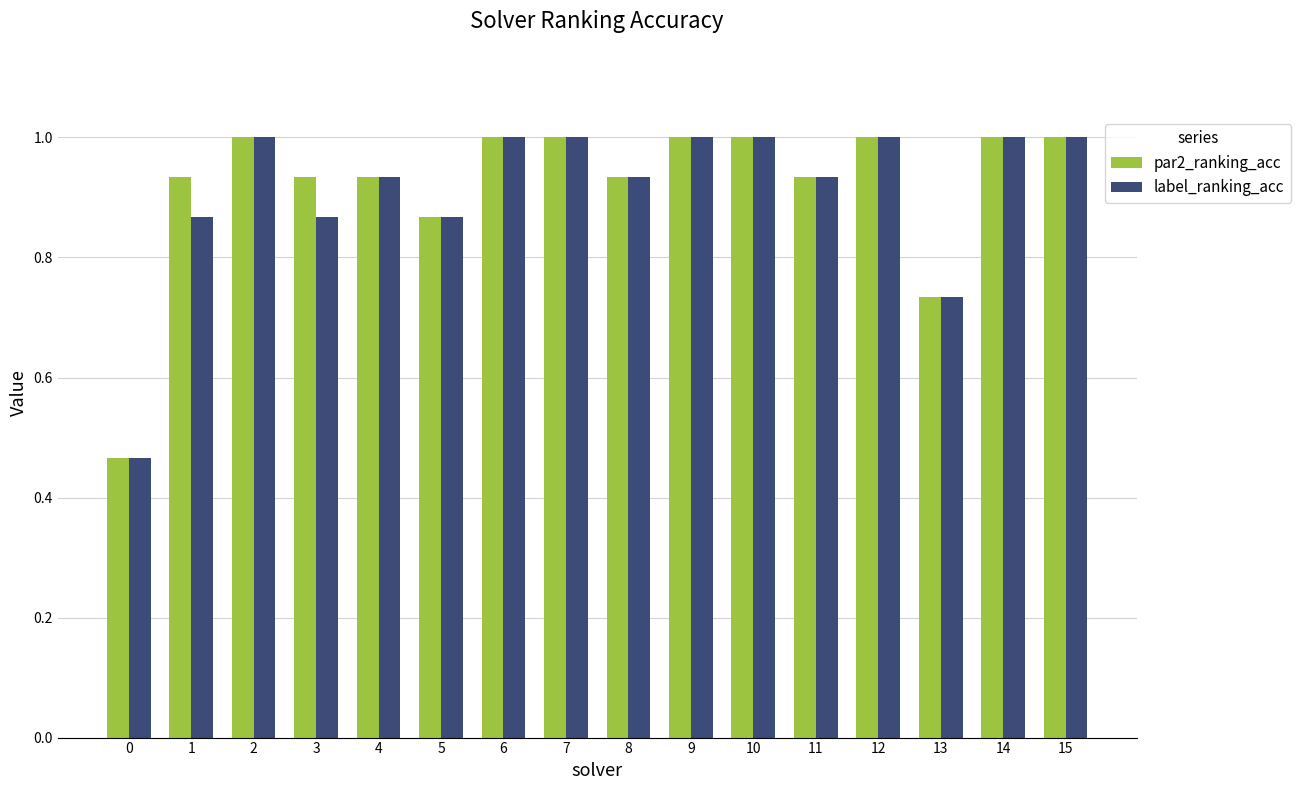

What is the total value across all series at 6?

2.0